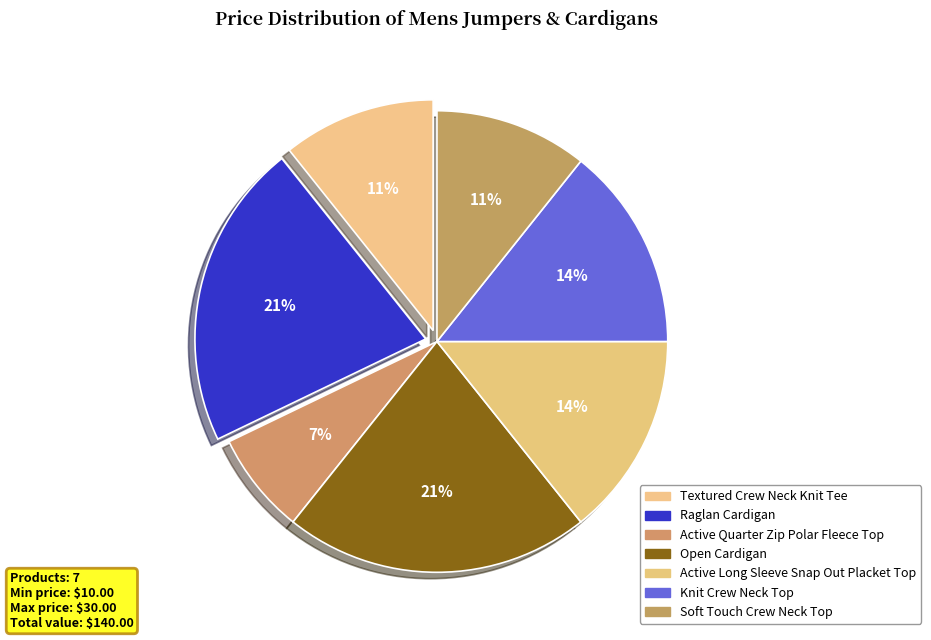

How many segments does this pie chart have?

7